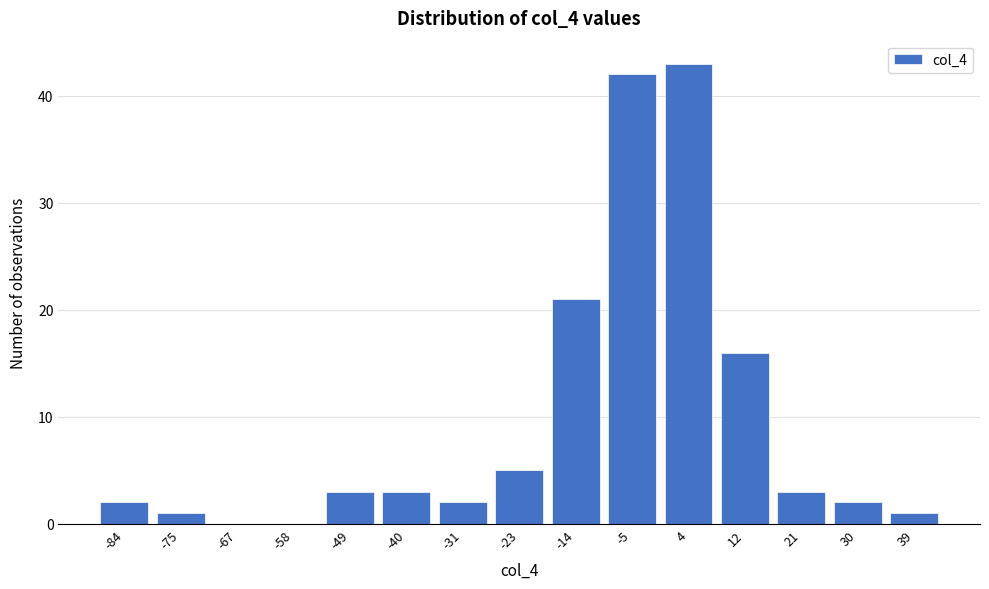

Reading left to right, extract all data points from this chart.

-84=2	-75=1	-67=0	-58=0	-49=3	-40=3	-31=2	-23=5	-14=21	-5=42	4=43	12=16	21=3	30=2	39=1